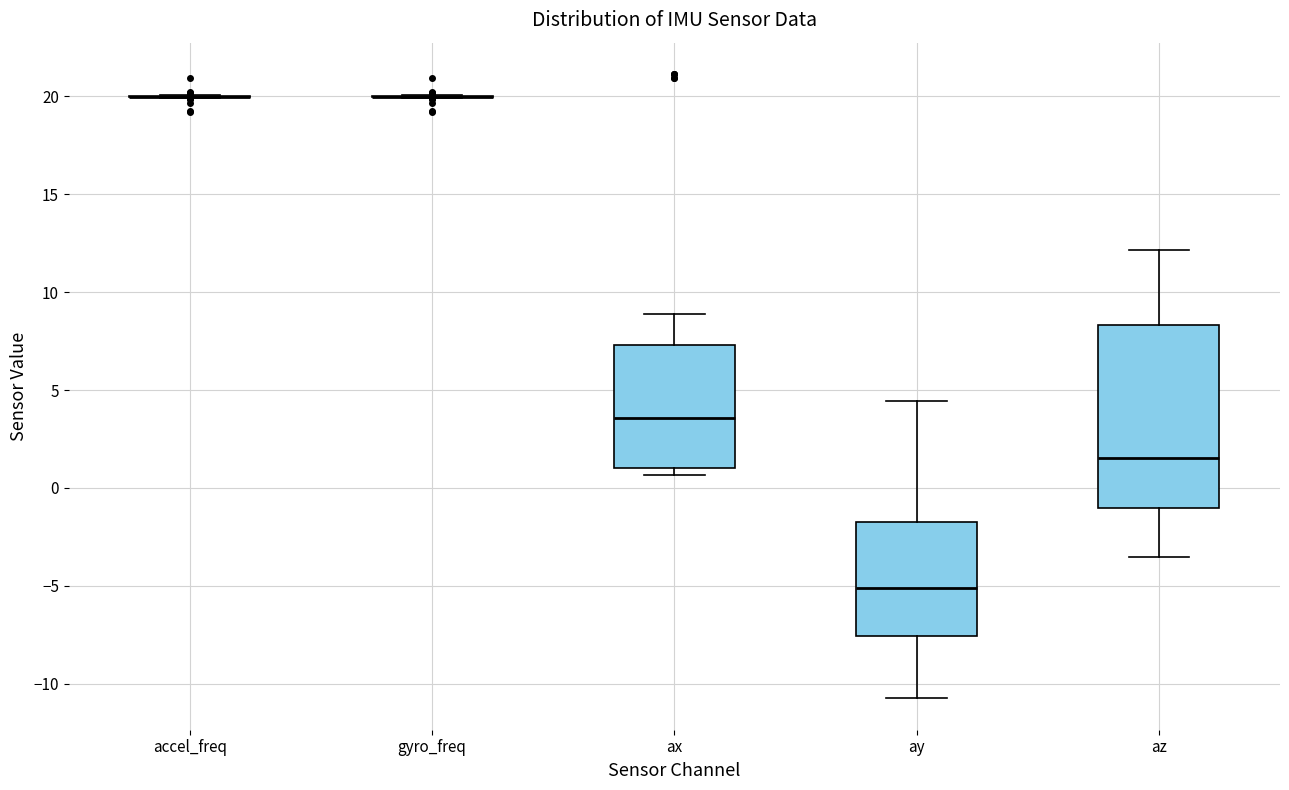

Which box is the tallest, from its lower edge to its upper edge?

az